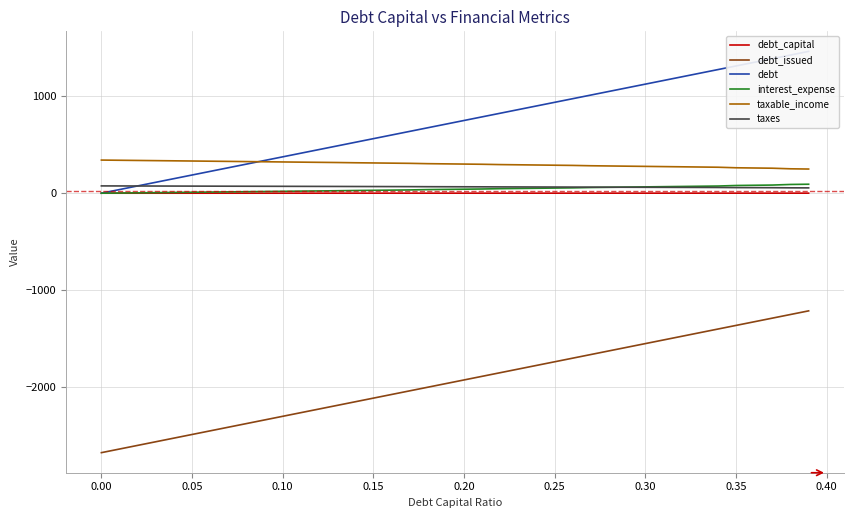

What is the greatest value displayed?

1459.9